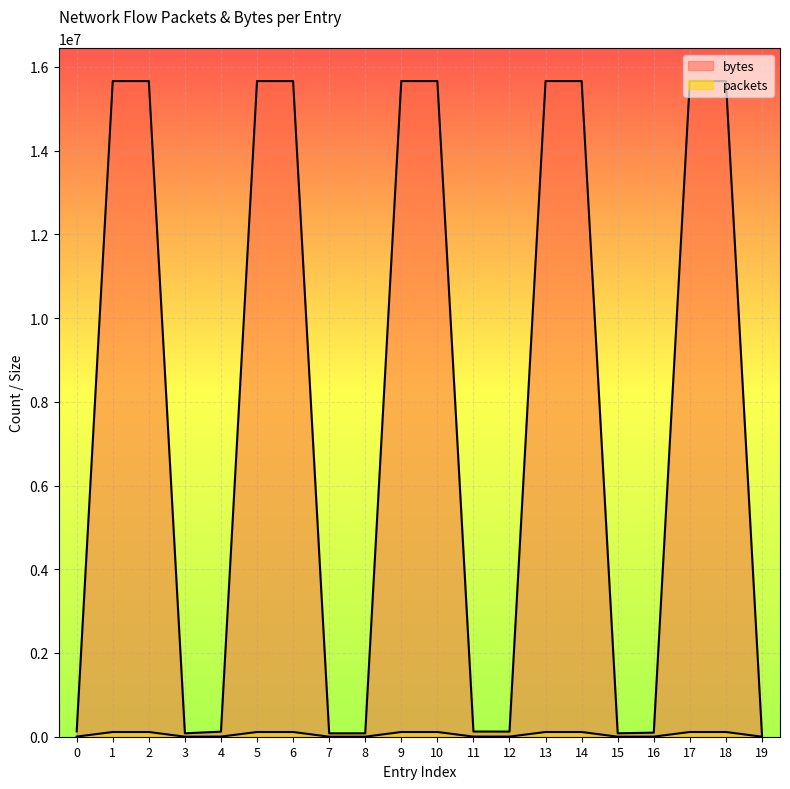

Where does the bytes series first go above 15660574?

9